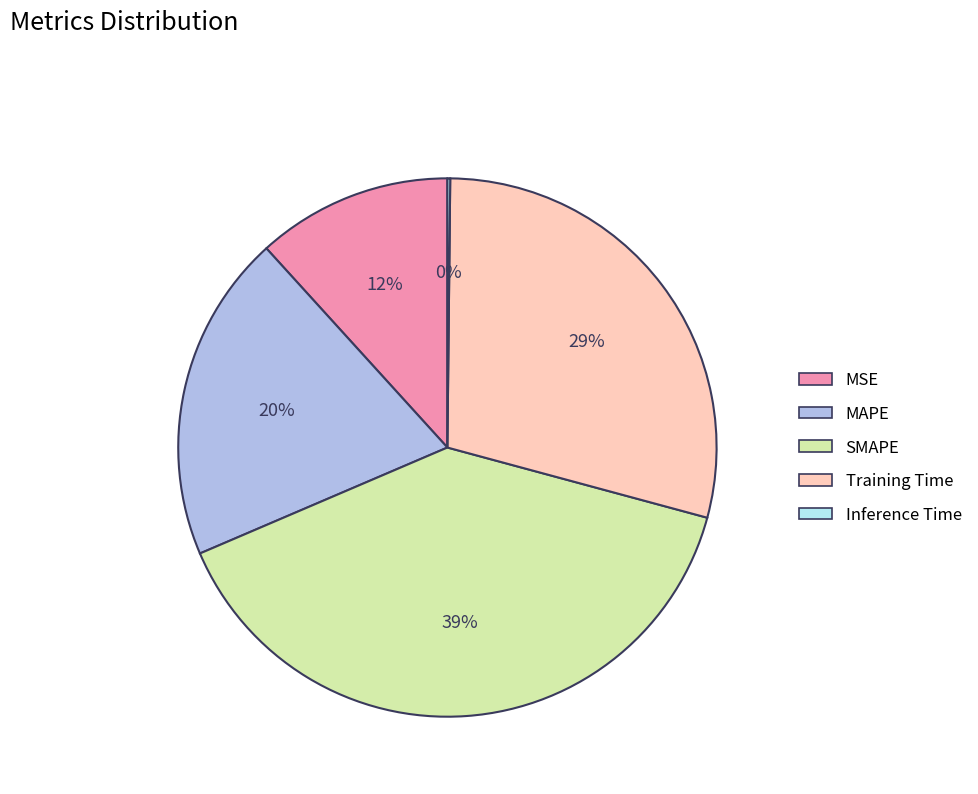

Does Training Time account for over 50% of the chart?

No